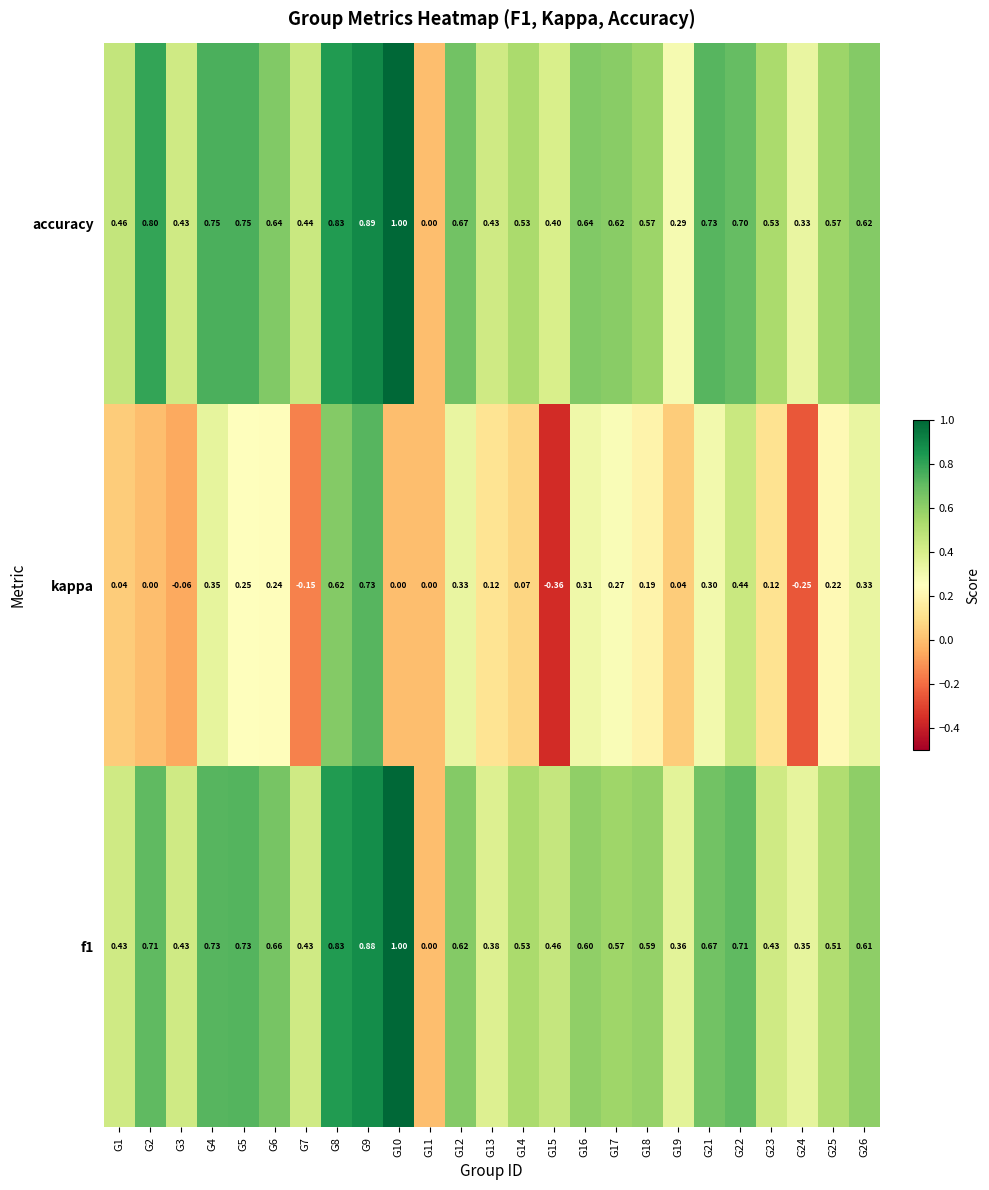

Which series changed the most between G4 and G9?

kappa